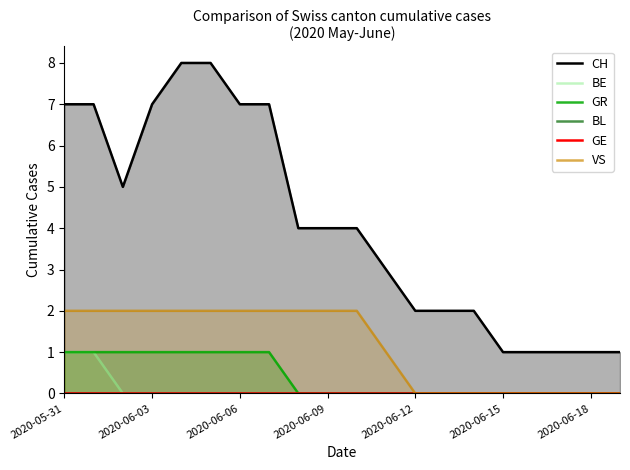

Is it true that VS equals 2 at 2020-05-31?

True